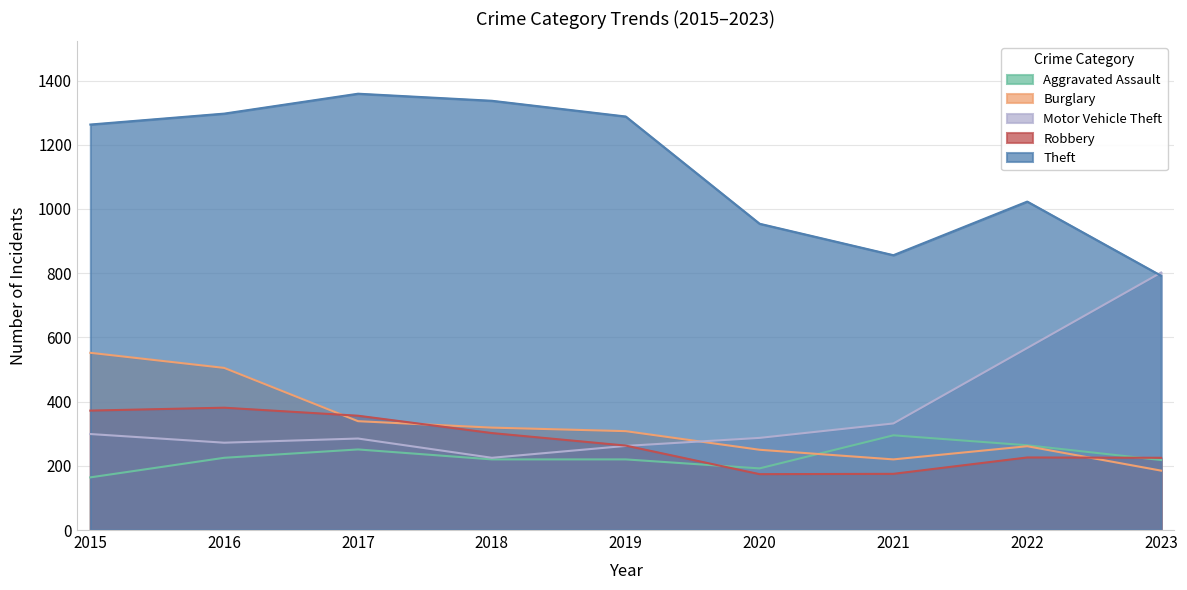

Between 2020 and 2016, which is larger?

2016